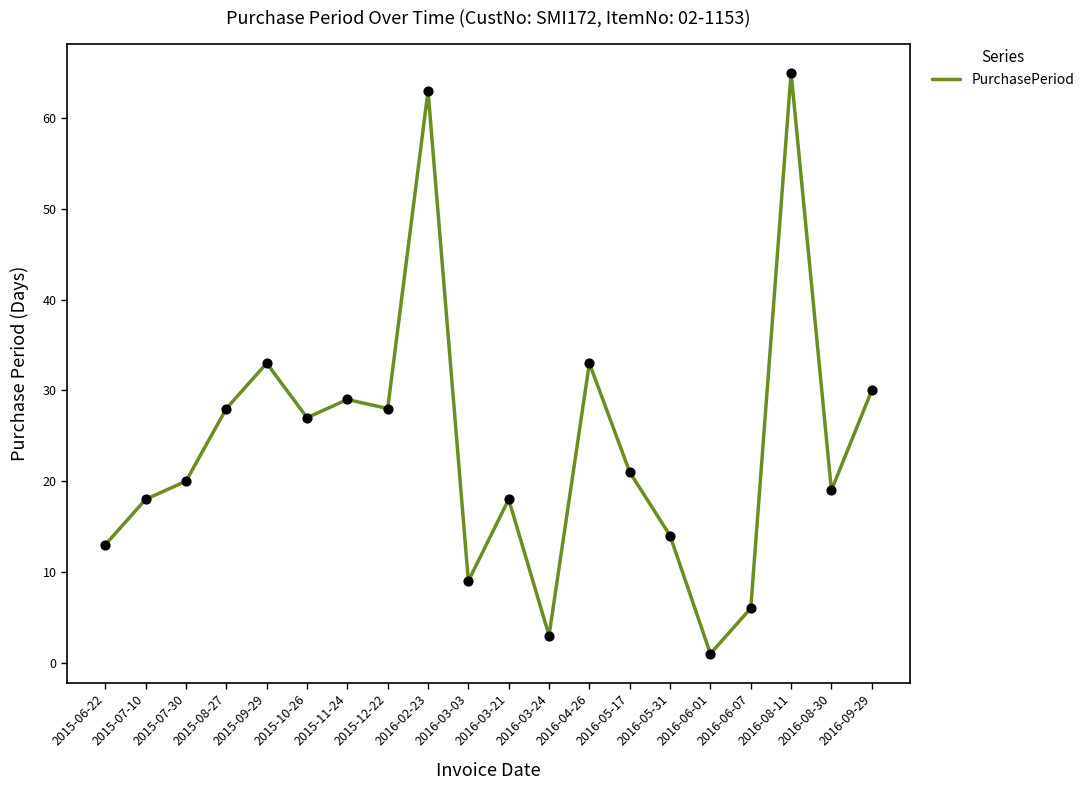

Approximately how many times larger is the value at 2016-03-21 compared to 2016-06-07?

3.0